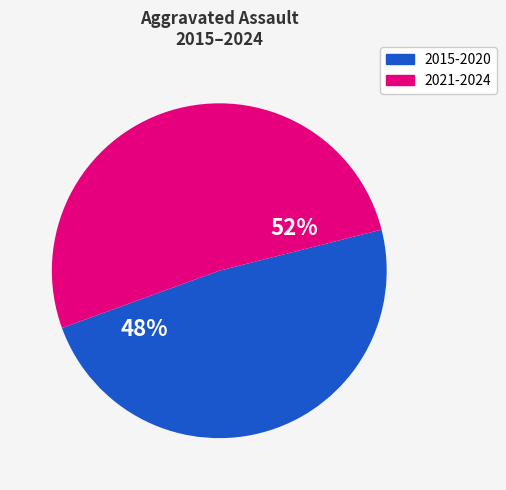

To the nearest percent, what is the average slice percentage?

50%